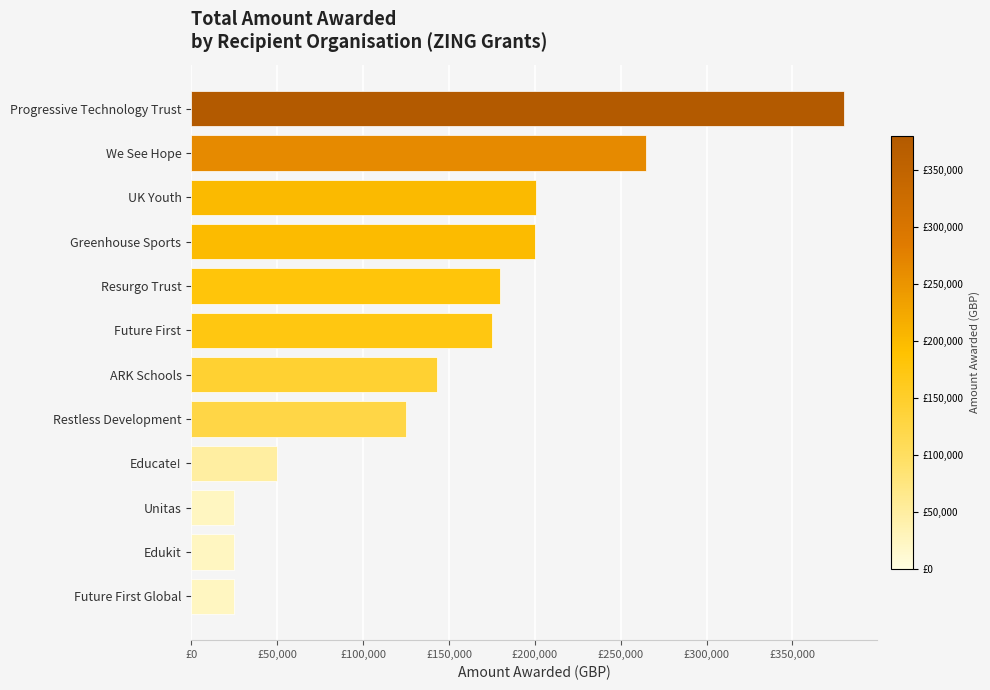

What is the minimum value shown in the chart?

25000